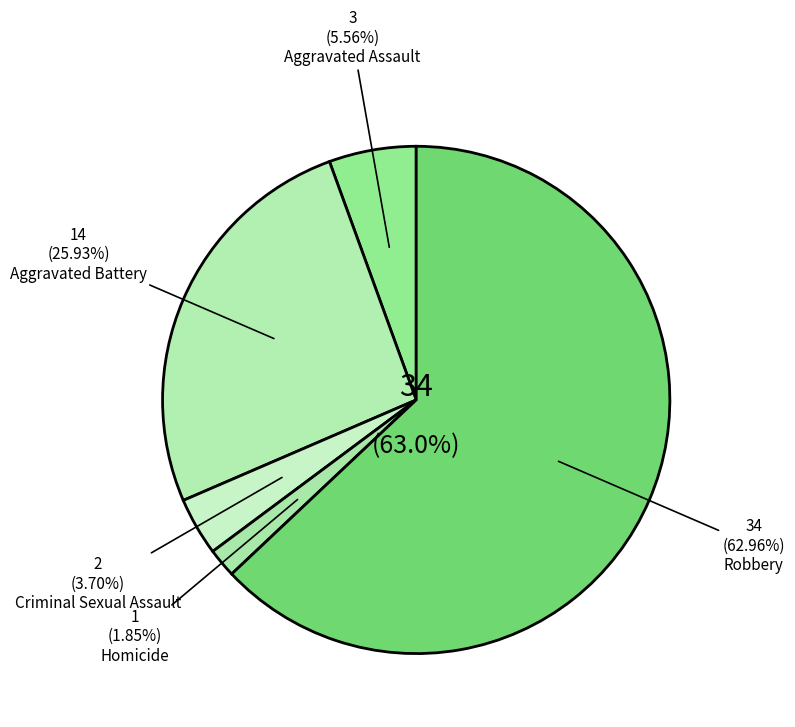

What is the change in value from Aggravated Assault to Aggravated Battery?

+11